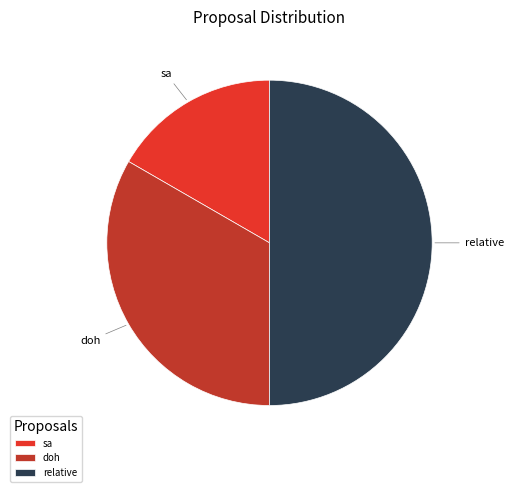

Do relative and doh together represent more than half of the pie?

Yes